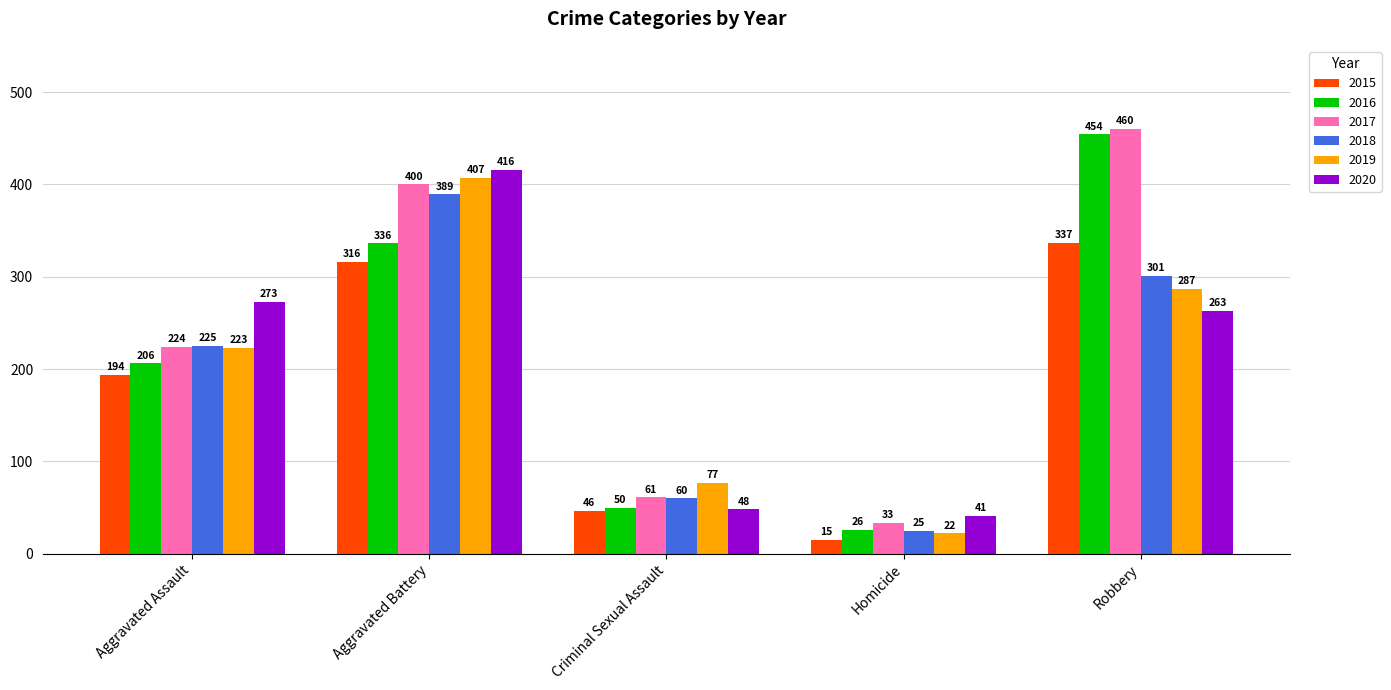

How many bars are there in each group?

6